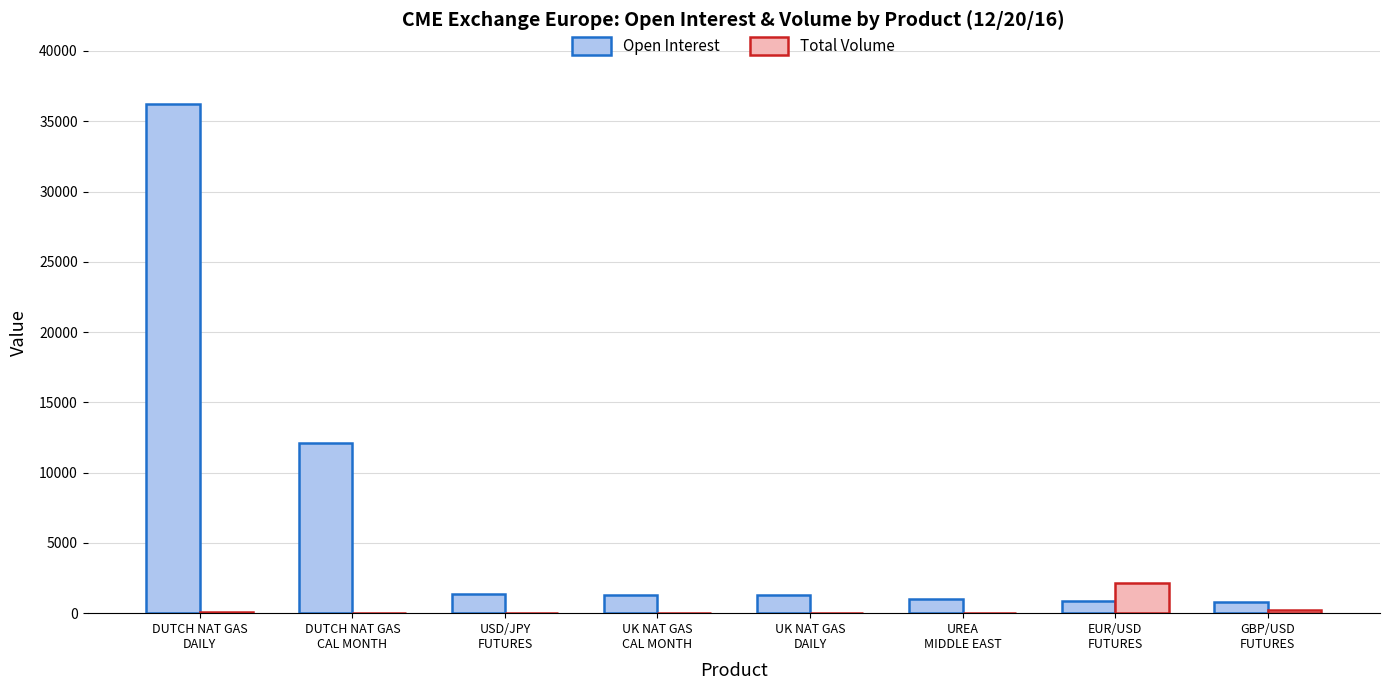

What is the maximum value for Open Interest?

36255